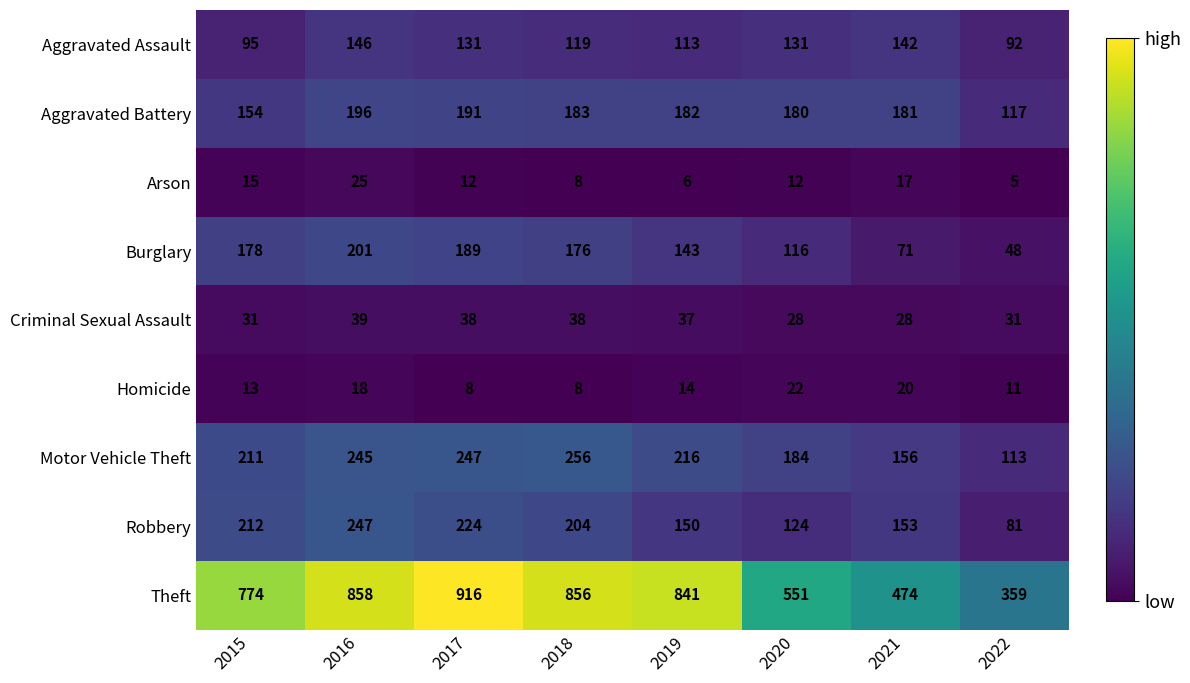

Between 2018 and 2020, which series saw the biggest shift?

Theft